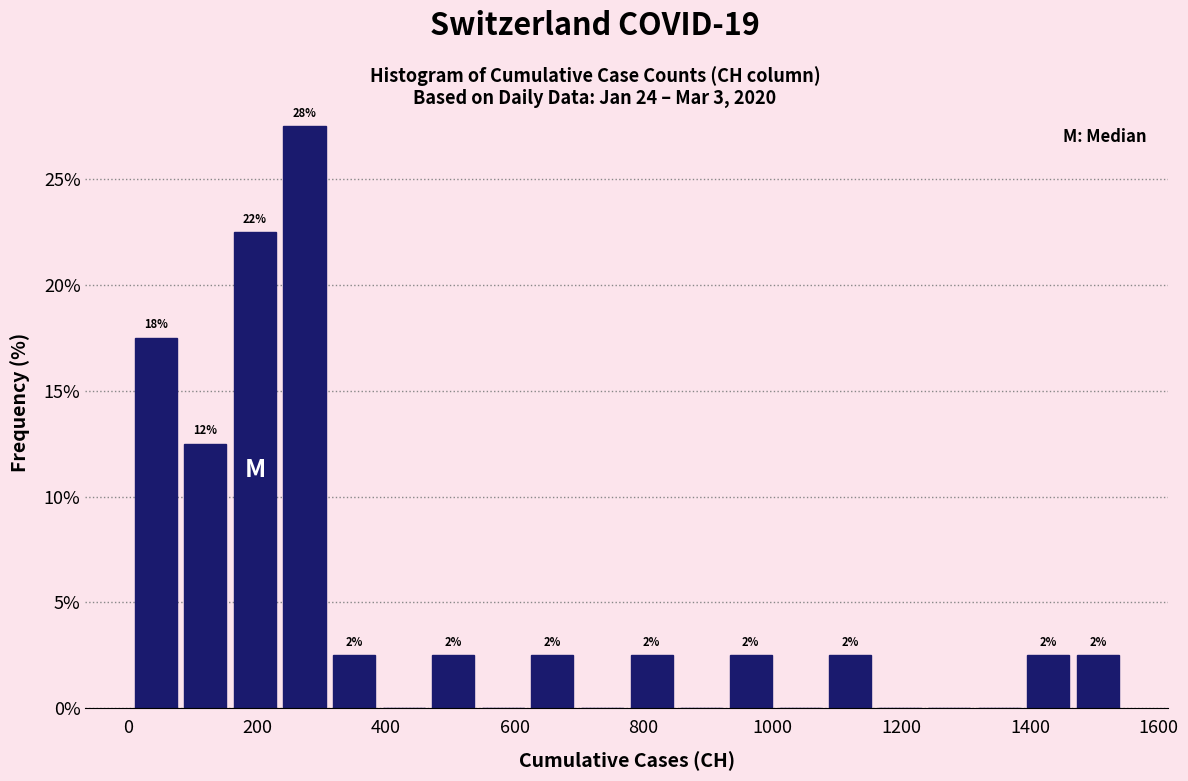

Read against the x-axis, roughly where is the centre of the tallest bar?

280